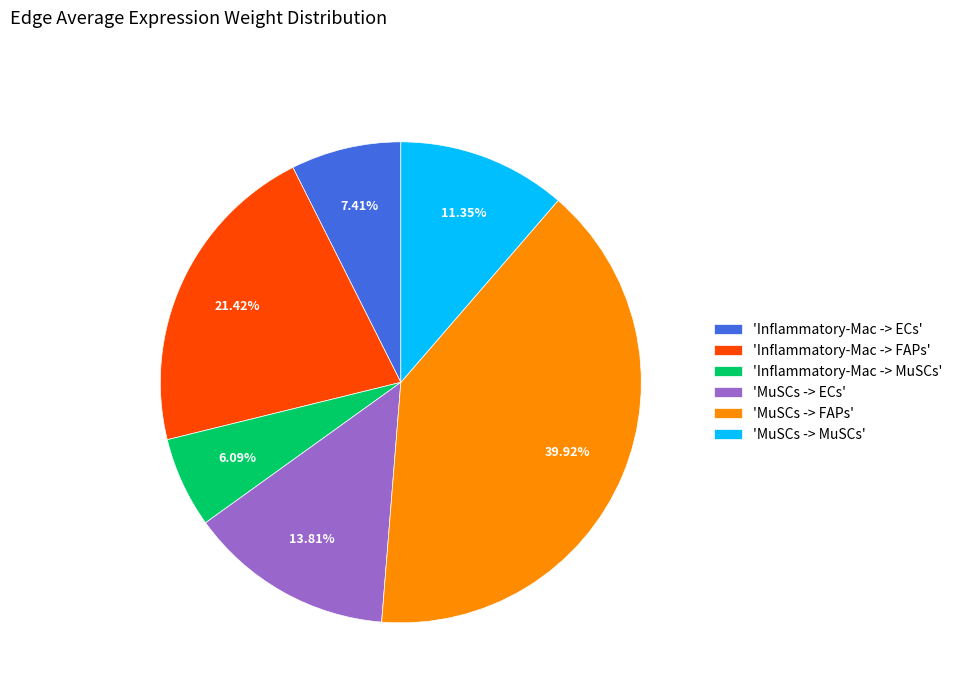

To the nearest percent, what is the average slice percentage?

17%